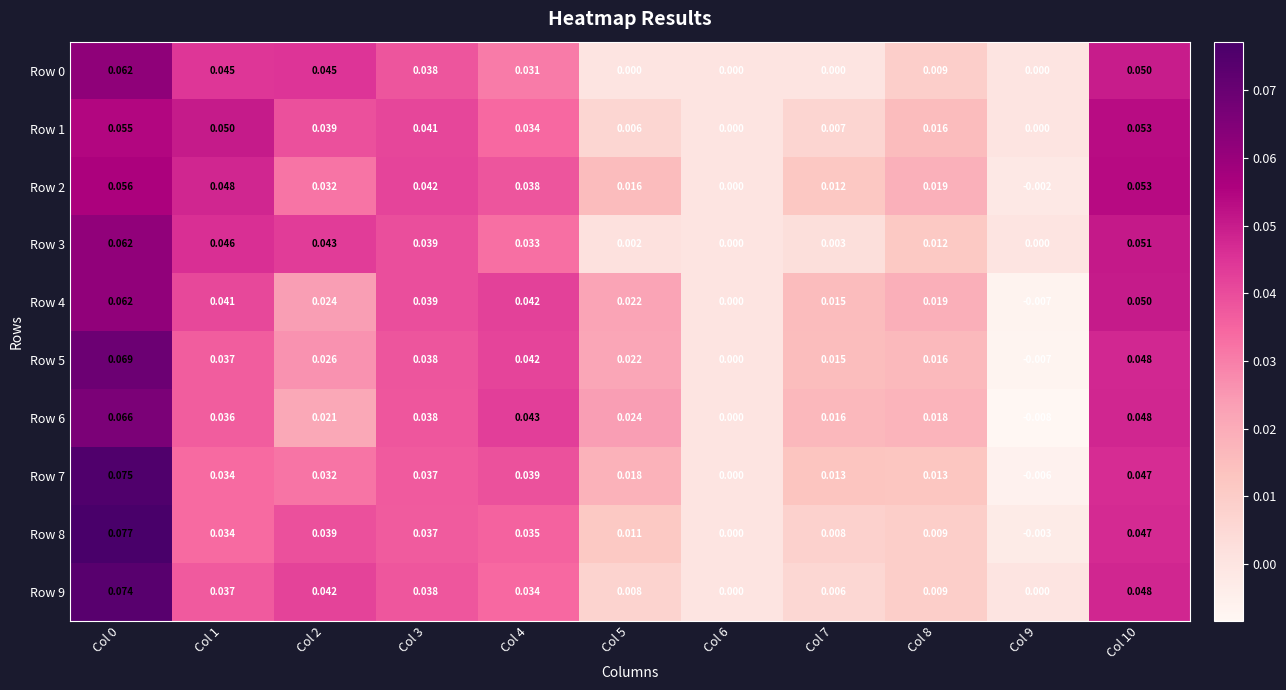

How many categories are shown in the chart?

11